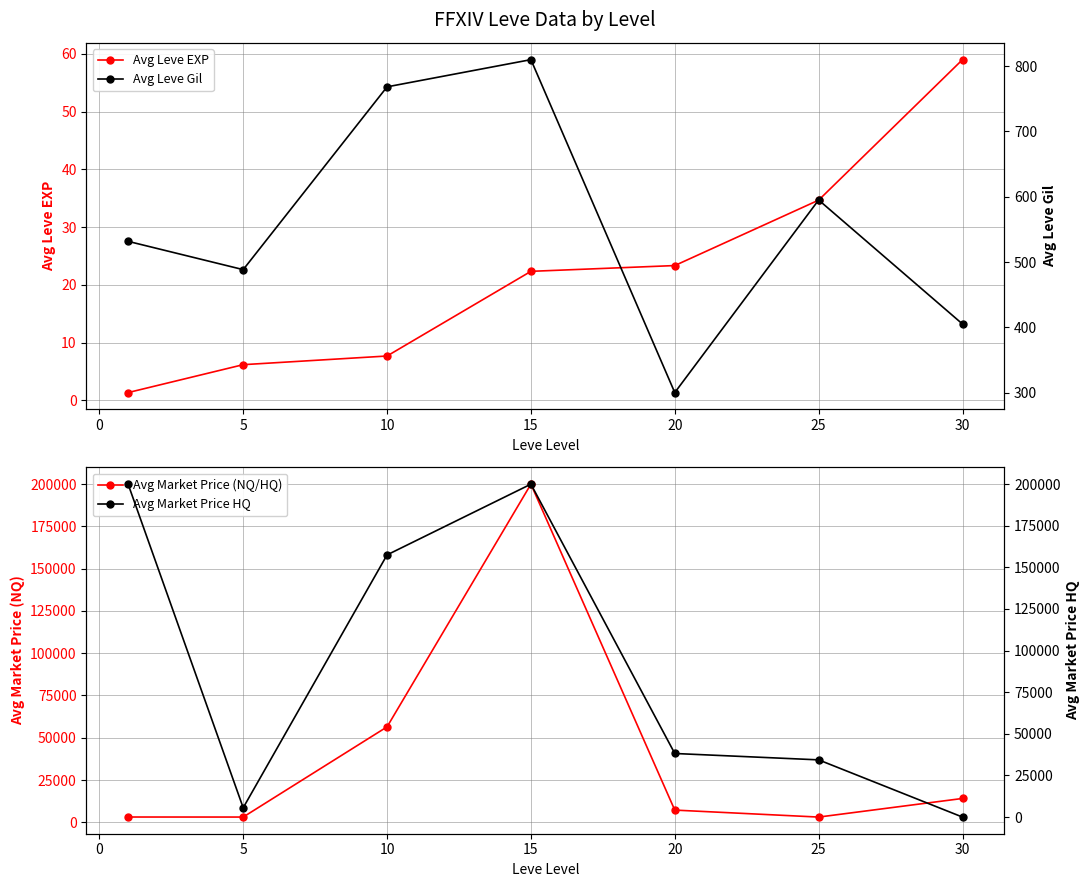

Reading right to left, list all the values displayed in this chart.

Avg Leve EXP: 59.0	34.7	23.3	22.3	7.7	6.2	1.3
Avg Market Price (NQ/HQ): 14105.5	3095.8	7224.5	200000.0	56451.7	3108.7	3131.3
Avg Leve Gil: 405.0	595.0	300.0	810.0	768.3	488.3	531.7
Avg Market Price HQ: 0.0	34368.8	38196.8	200000.0	157500.0	5593.0	200000.0